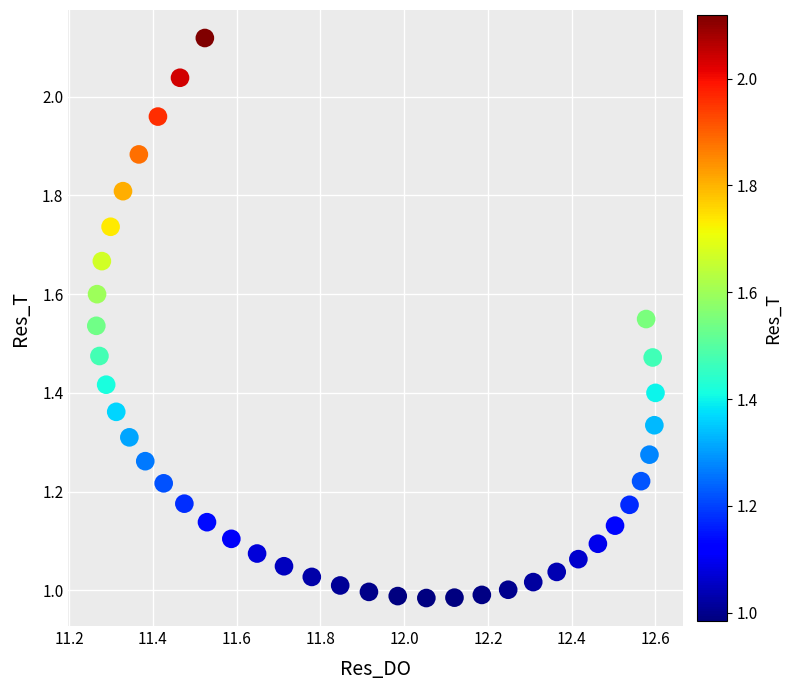

How many points are shown in the scatter plot?

40